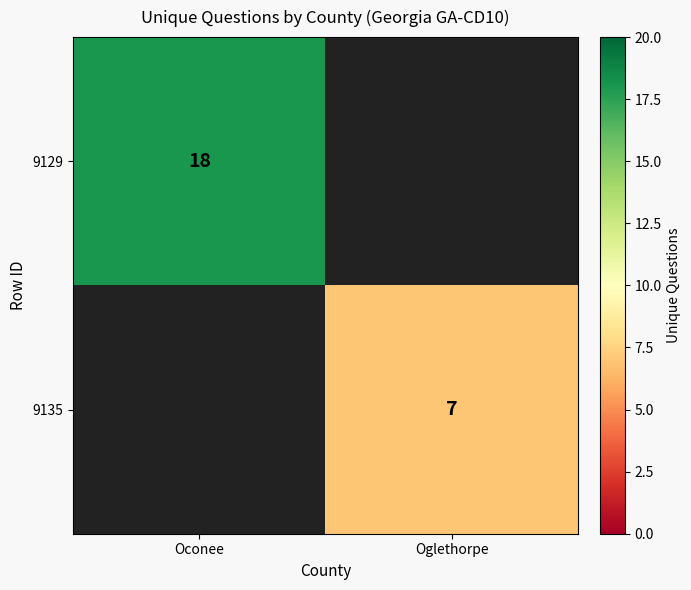

Is it true that 9135 equals 4 at Oglethorpe?

False